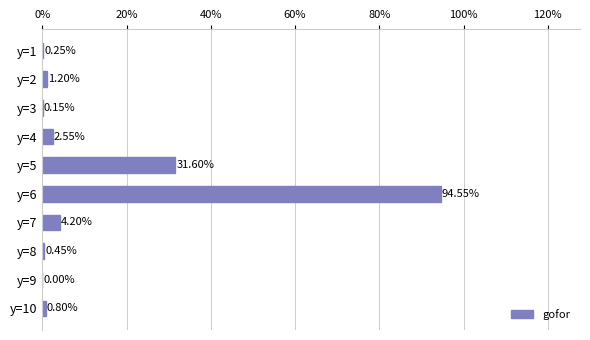

Are the bars horizontal?

Yes